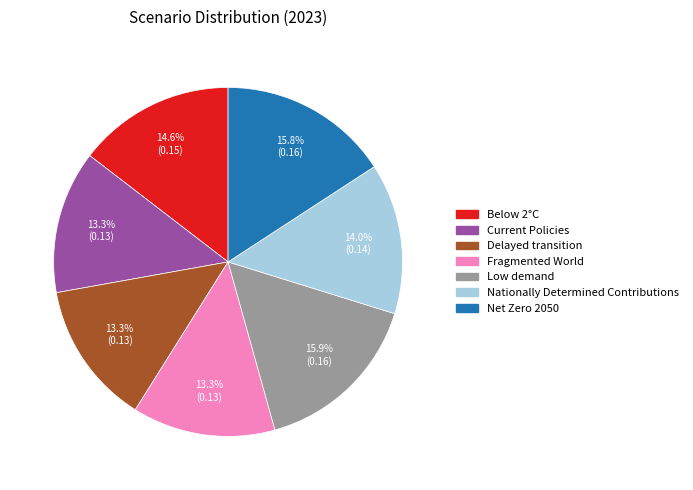

True or false: Current Policies accounts for 25% of the total.

False